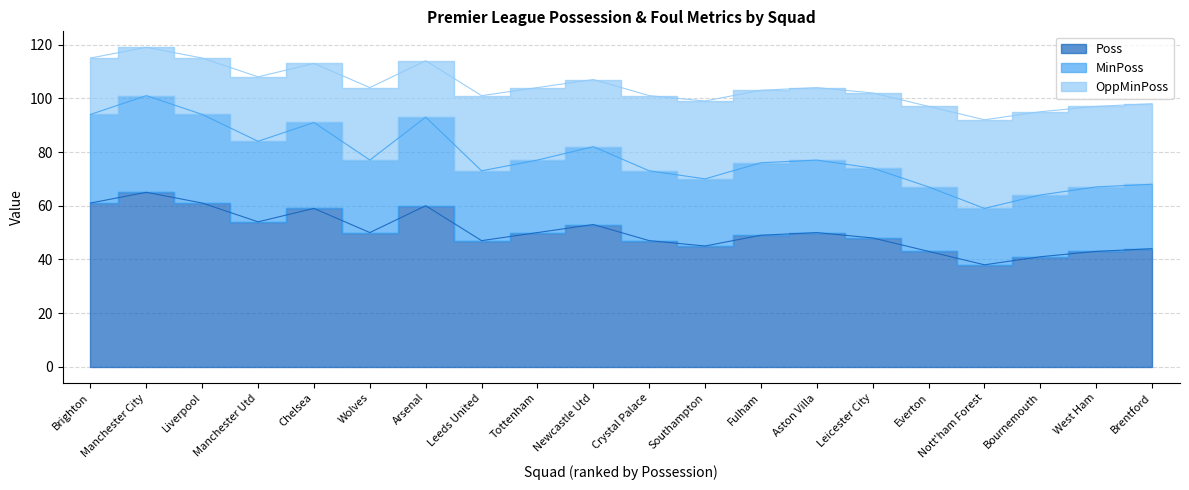

Is it true that MinPoss equals 120 at Chelsea?

False